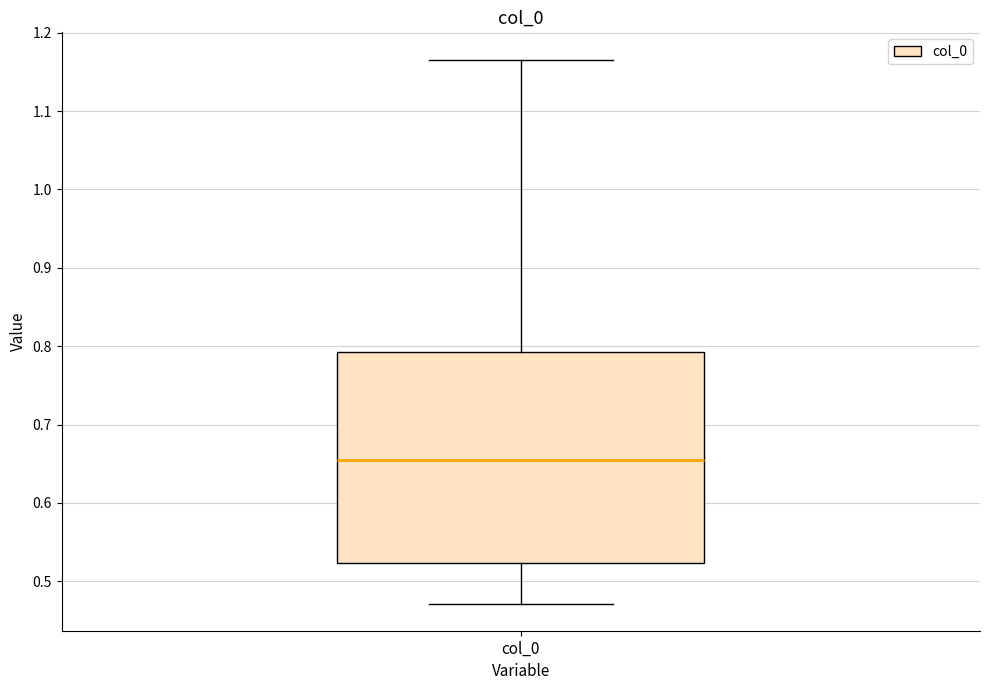

Transcribe this box plot: give where the median line is, the range the box spans, and where the two whiskers end, as read against the y-axis. The values are not printed on the chart, so give them approximately, as read against the axis.

median 0.65, box 0.52 to 0.79, whiskers 0.47 to 1.17